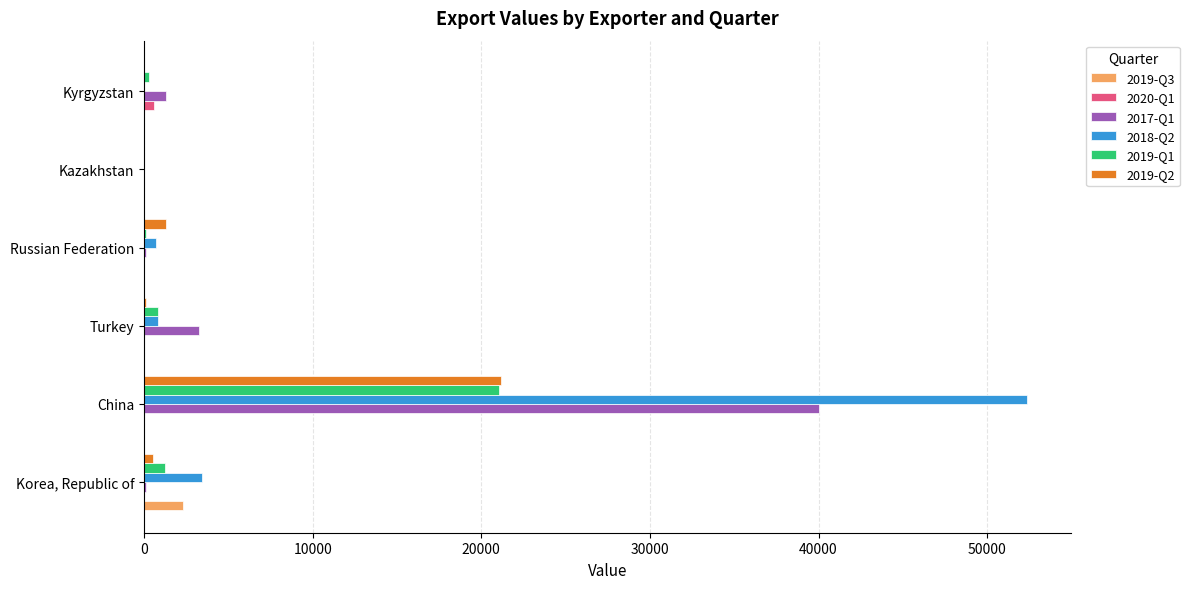

Where is 2017-Q1 nearest to the value 20027?

Turkey